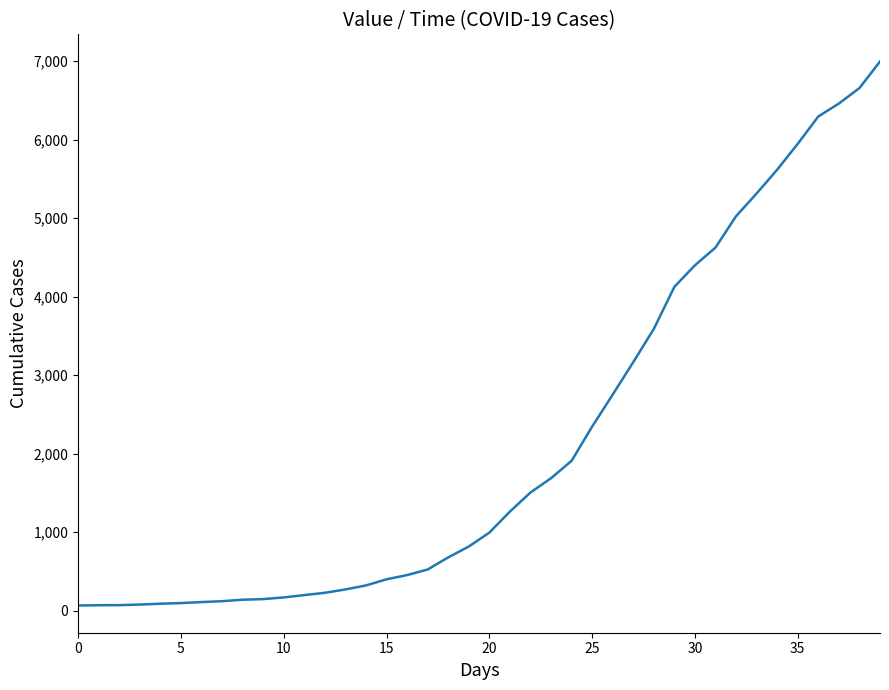

What is the difference between the maximum and minimum values?

6931